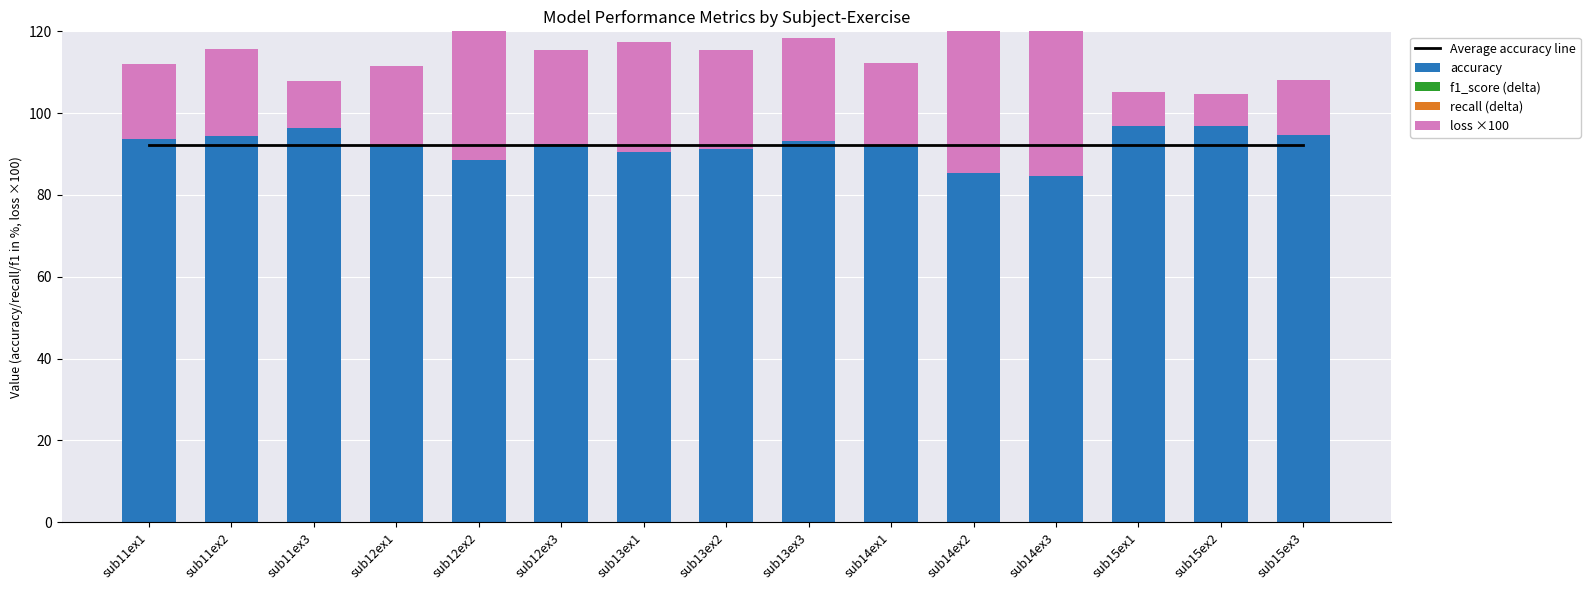

List the labels in order of loss ×100 value, largest first.

sub14ex2, sub14ex3, sub12ex2, sub13ex1, sub13ex3, sub13ex2, sub12ex3, sub11ex2, sub14ex1, sub12ex1, sub11ex1, sub15ex3, sub11ex3, sub15ex1, sub15ex2